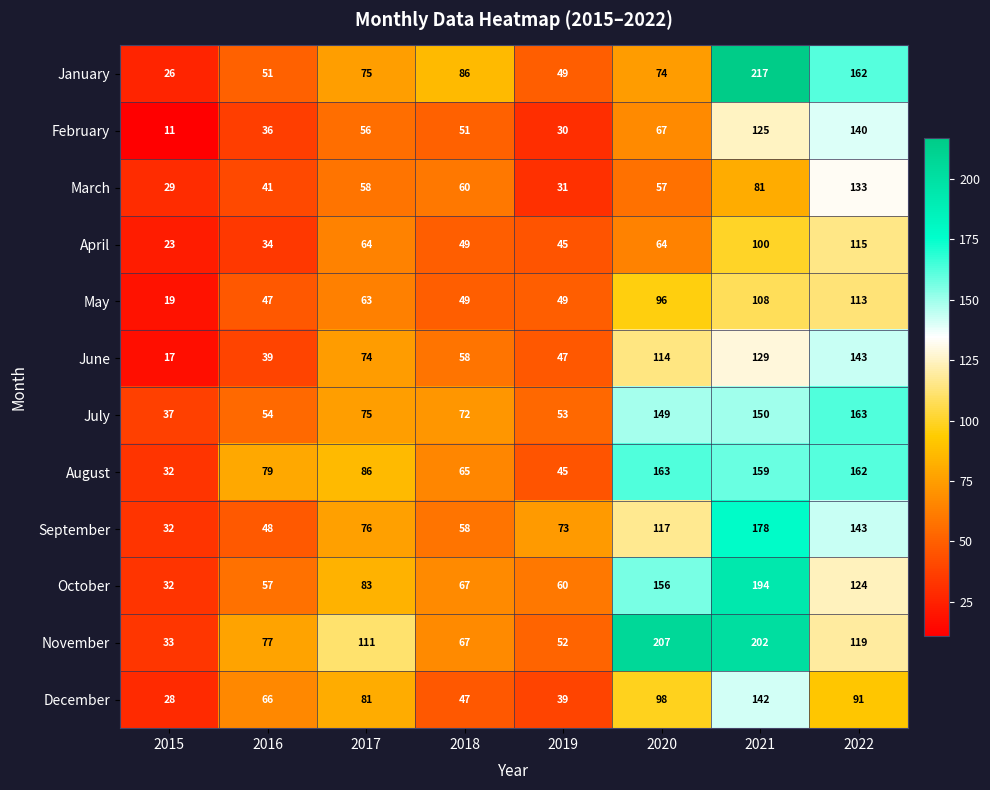

At how many categories does at least one series exceed 67?

7